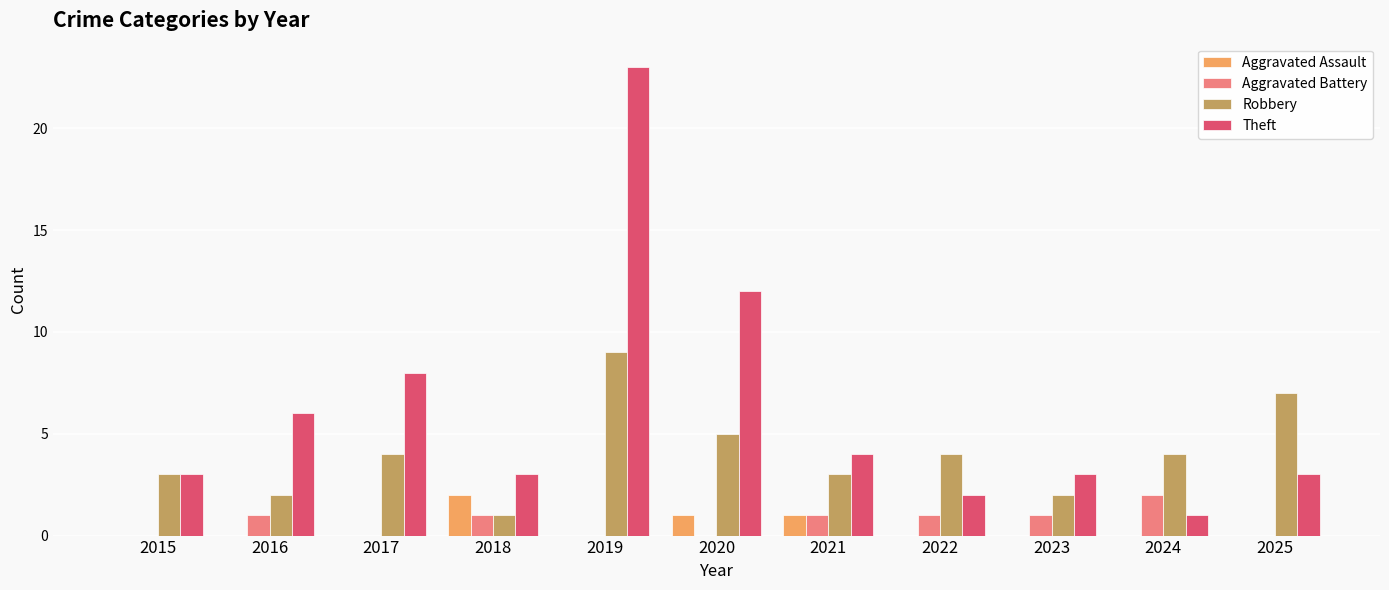

The value of Aggravated Assault at 2017 is 0. True or false?

True